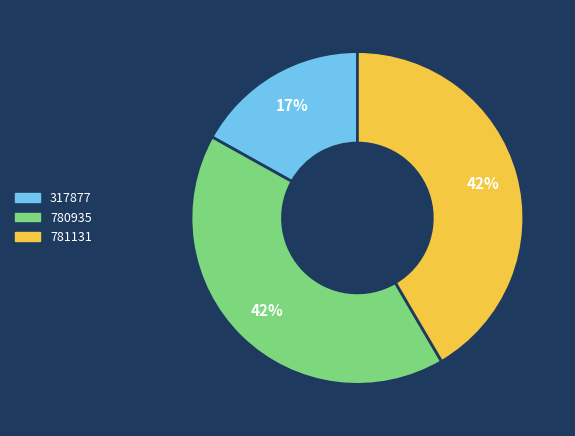

Does 317877 account for over 50% of the chart?

No